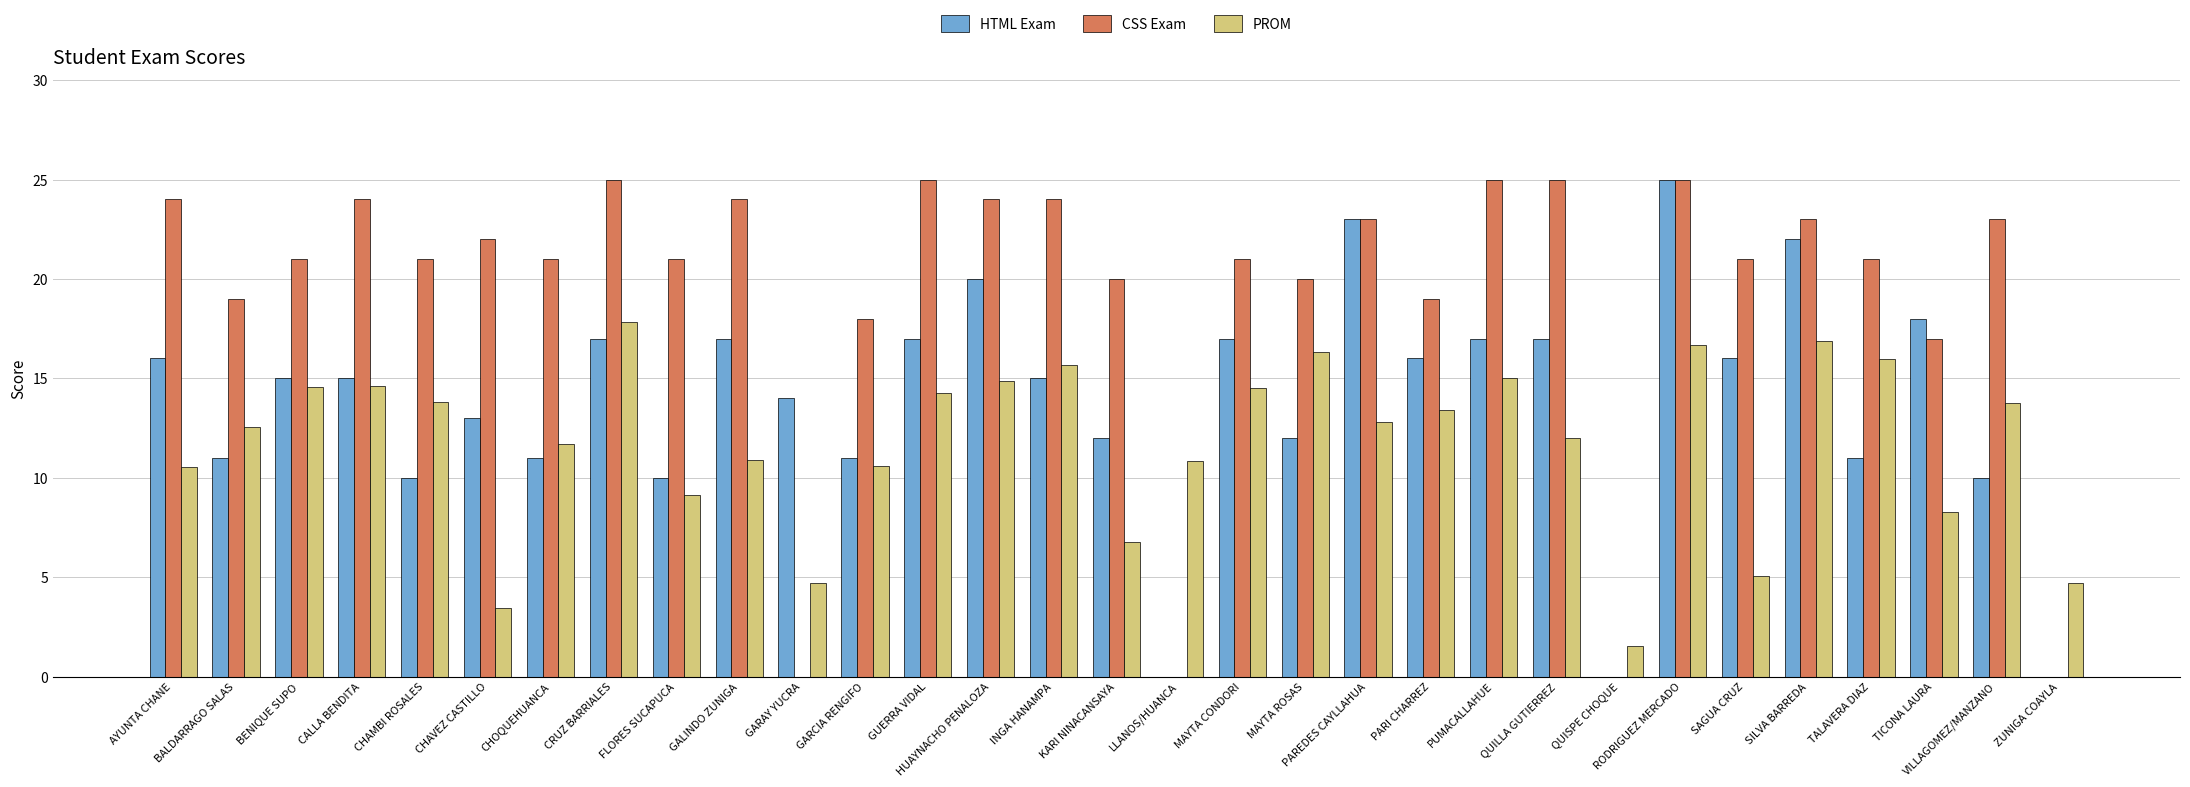

Which series has the largest total across all categories?

CSS Exam